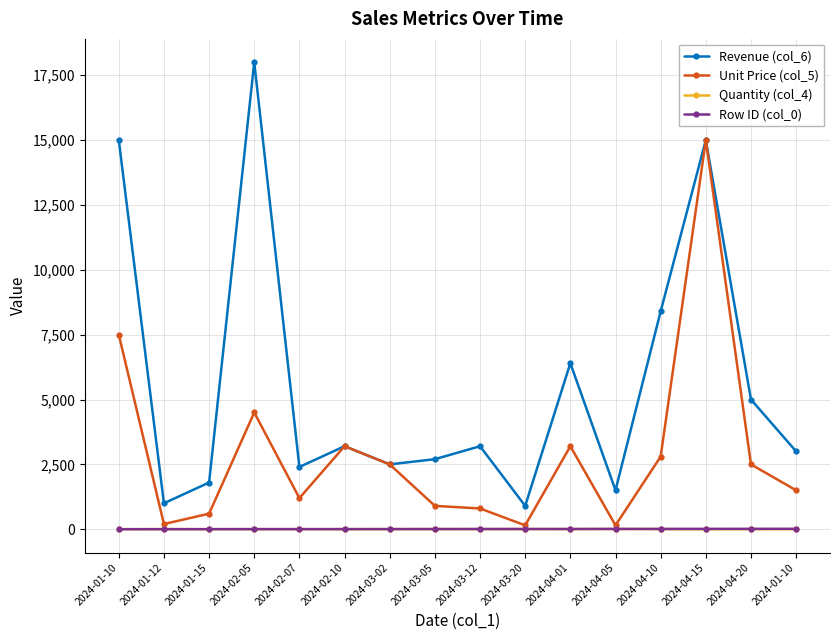

How many data points in Row ID (col_0) are less than 9?

8